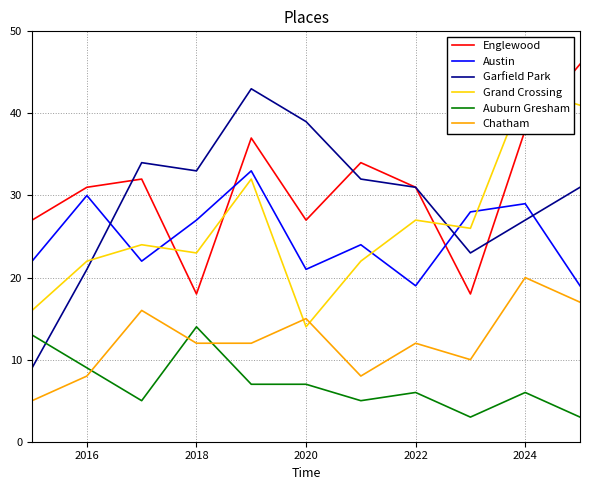

True or false: Austin and Chatham cross at least once.

False